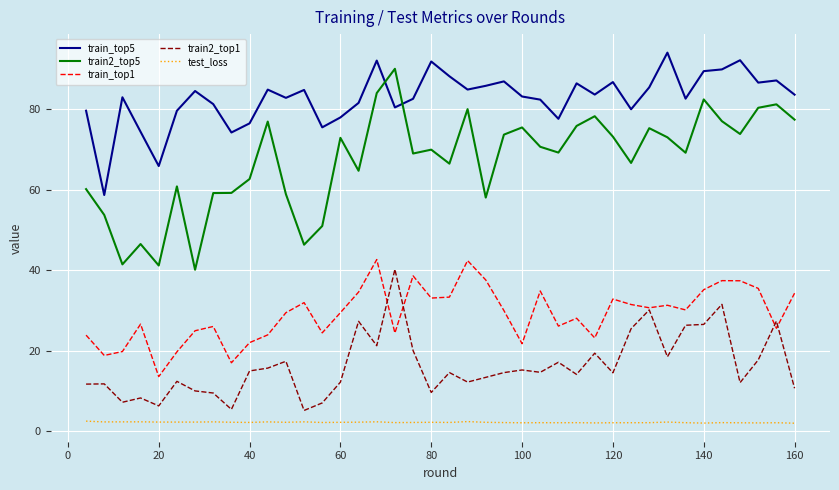

At how many categories does at least one series exceed 75?

36